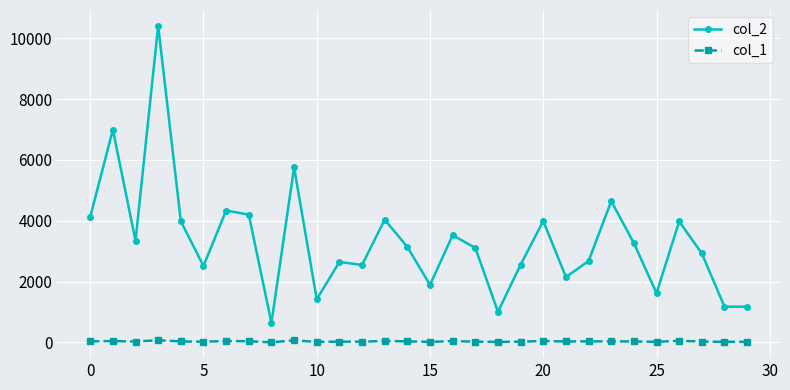

How many data points does each series have?

30